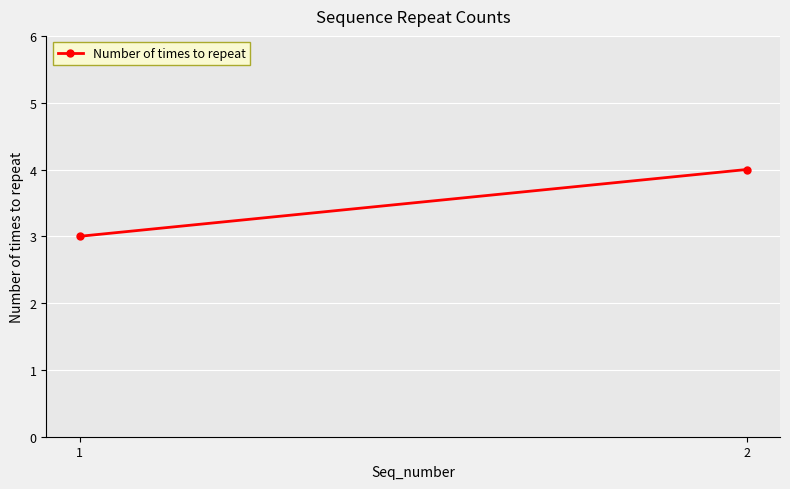

The value at 2 is 2. True or false?

False